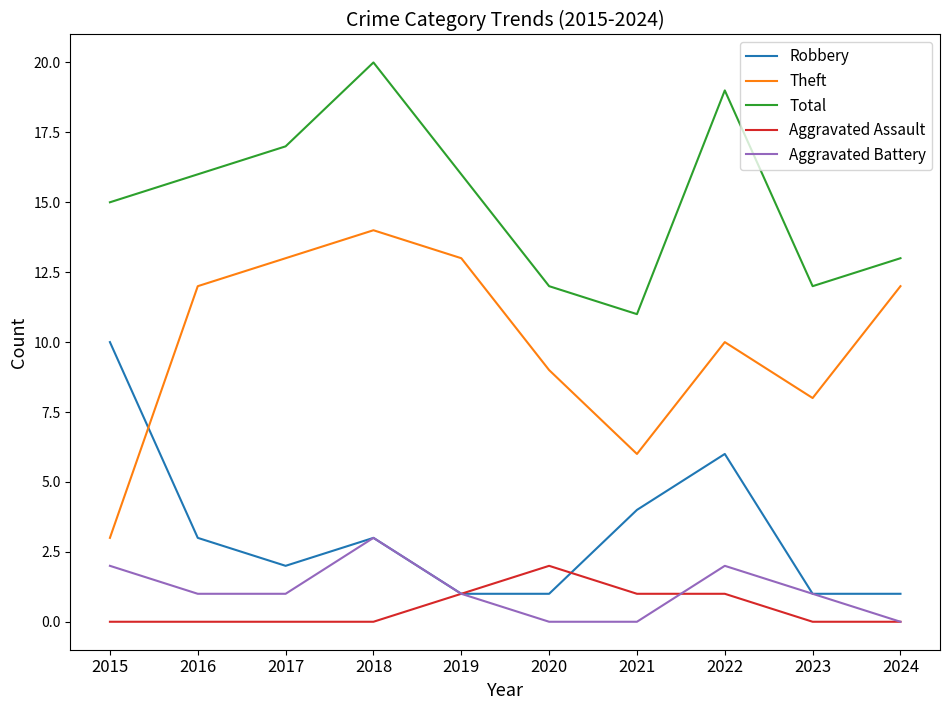

True or false: Robbery and Theft intersect in this chart.

True